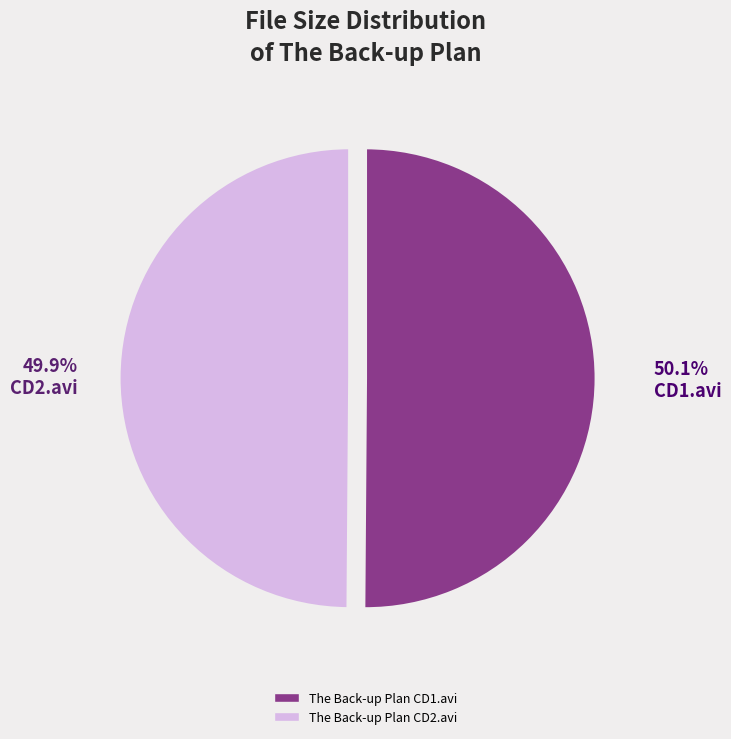

Does any single category account for the majority?

Yes